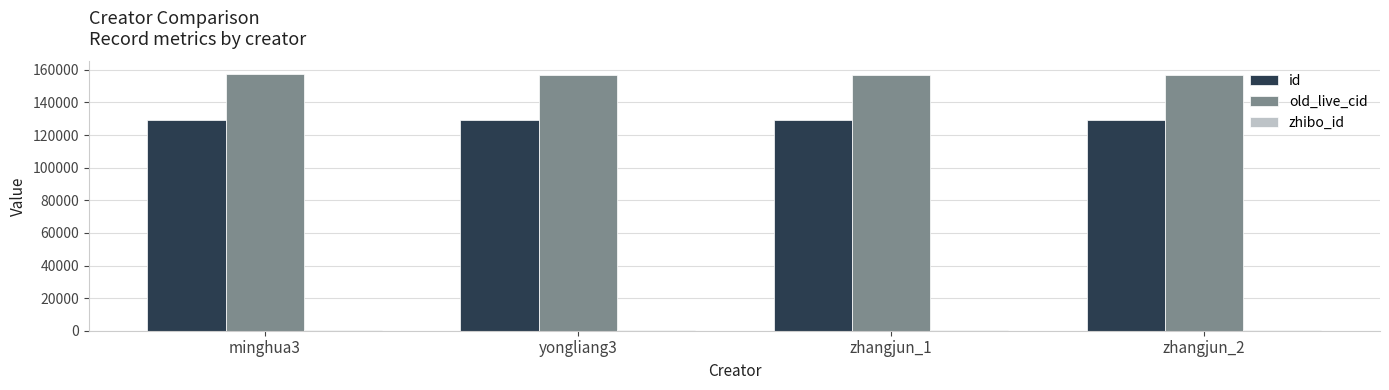

What is the maximum value for id?

129396